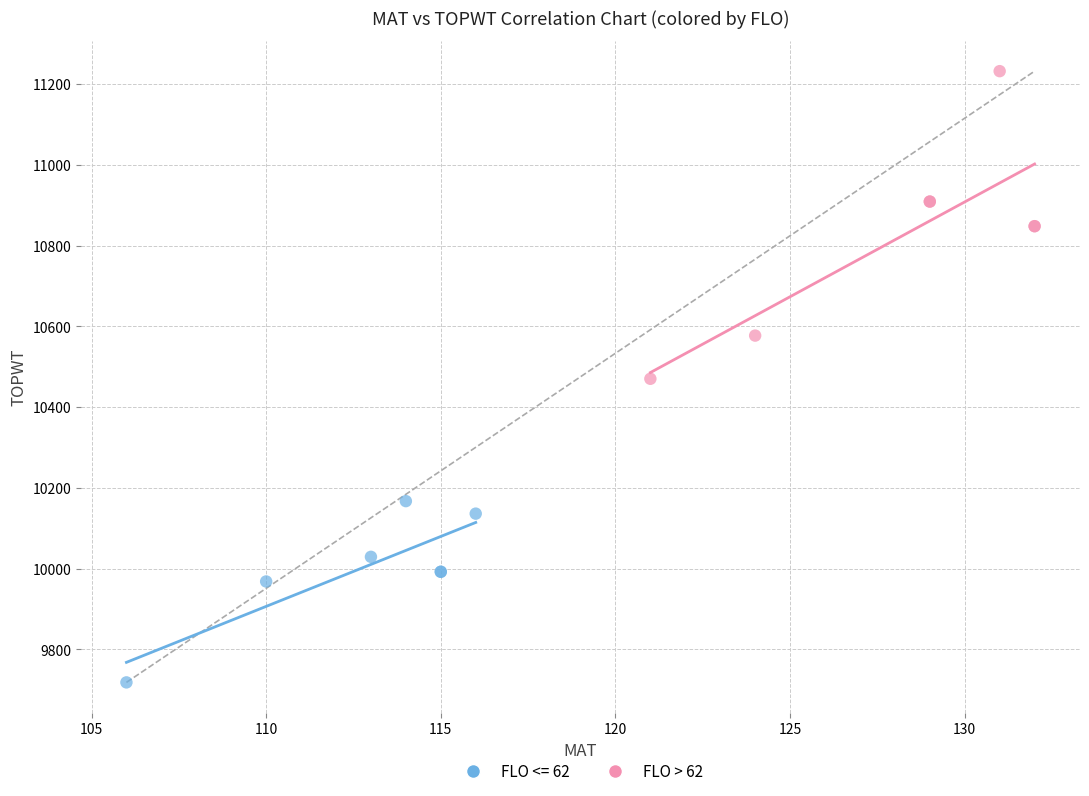

Which series contains the highest Y value?

FLO > 62